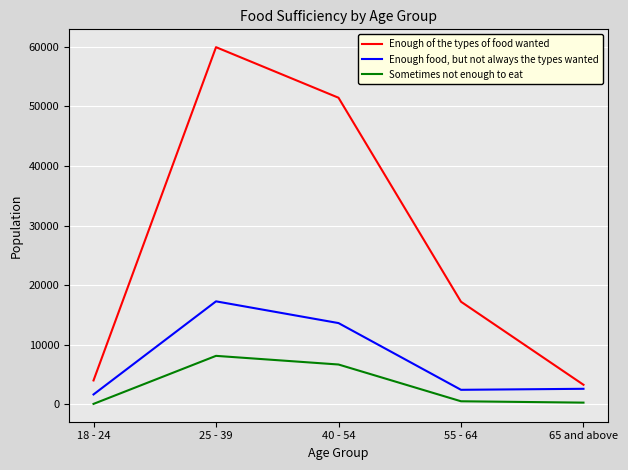

What is the minimum value for Enough of the types of food wanted?

3273